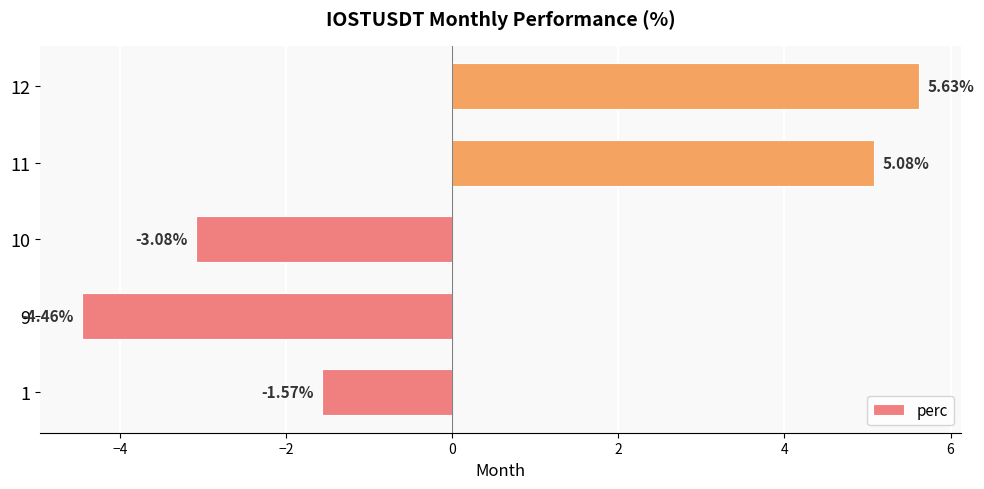

List the labels in order of value, smallest first.

9, 10, 1, 11, 12